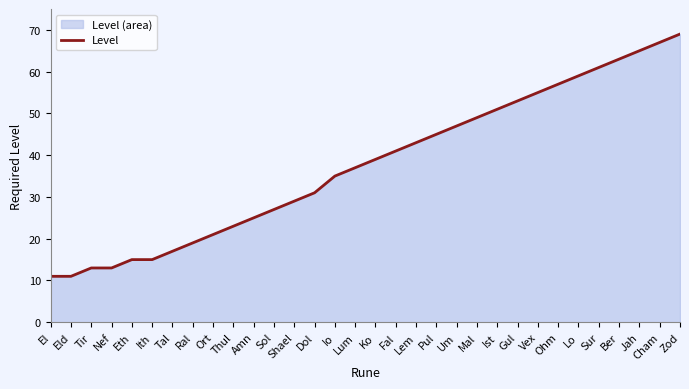

What is the sum of all values?

1206